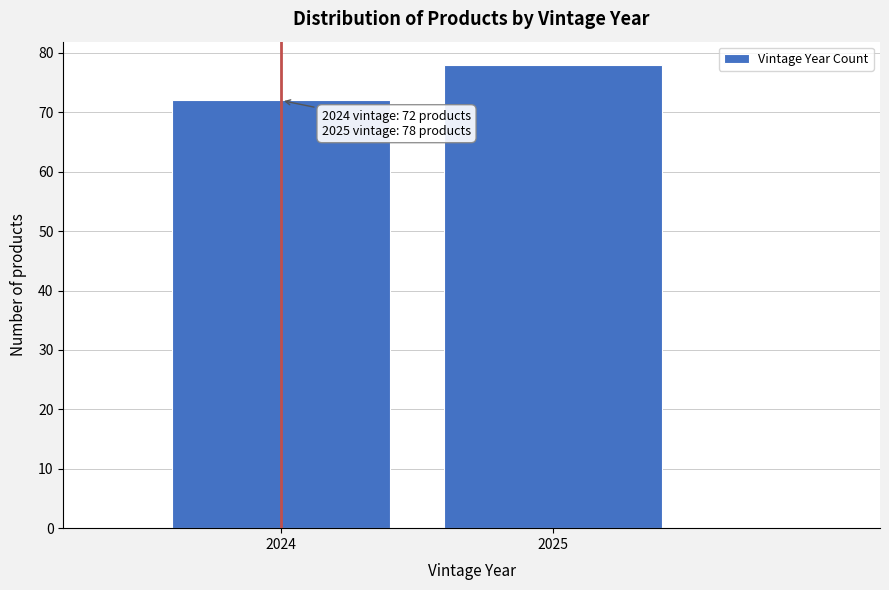

Reading left to right, extract all data points from this chart.

2024=72	2025=78